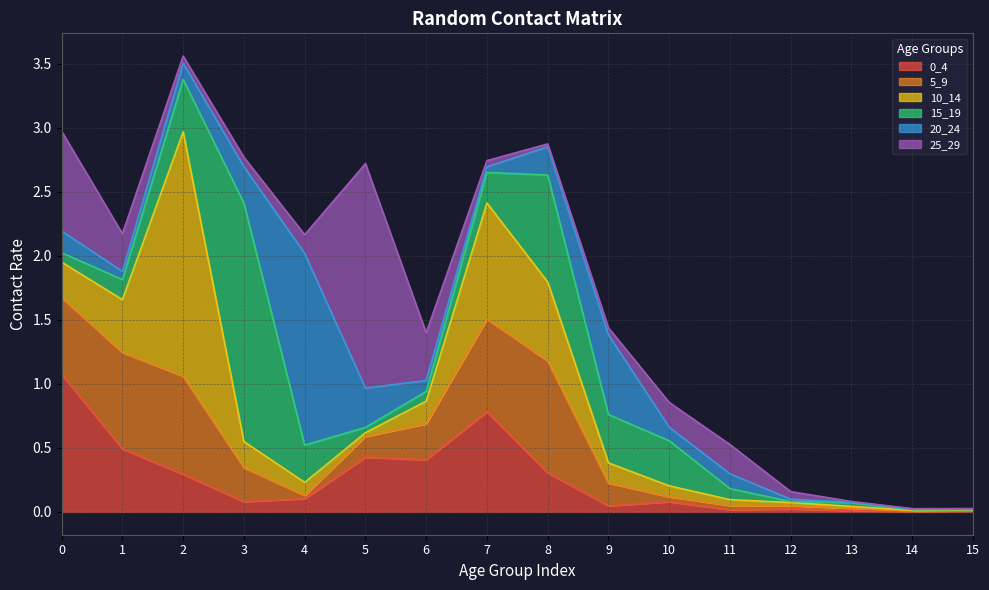

What is the approximate value of 0_4 at 2?

0.3